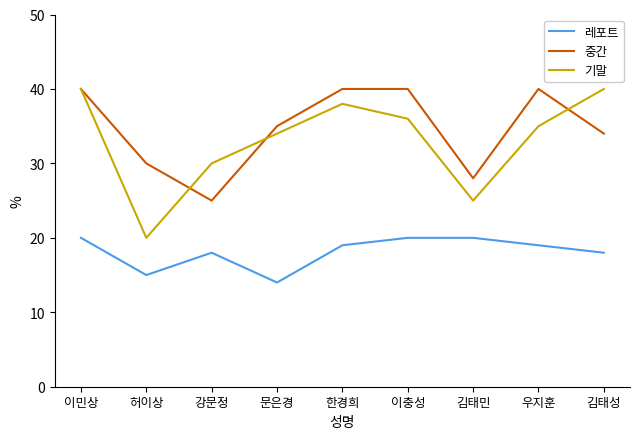

Which label corresponds to the smallest value in the chart?

문은경